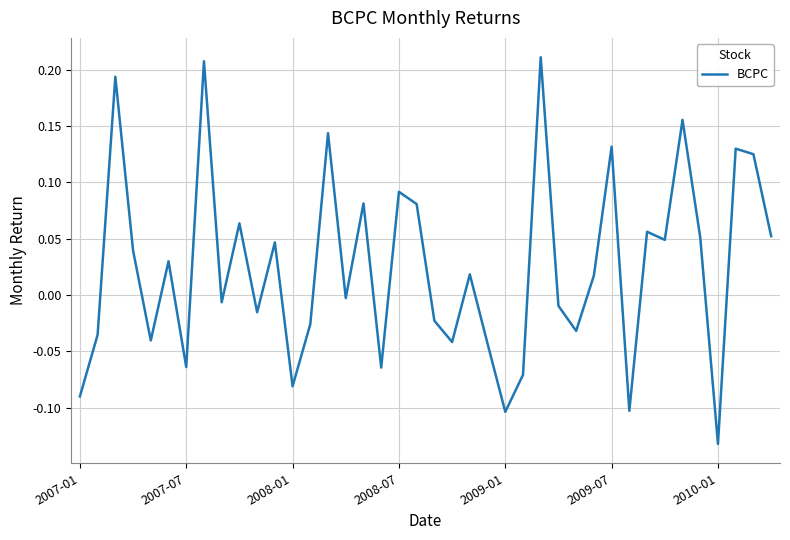

What is the difference between the maximum and minimum values?

0.3